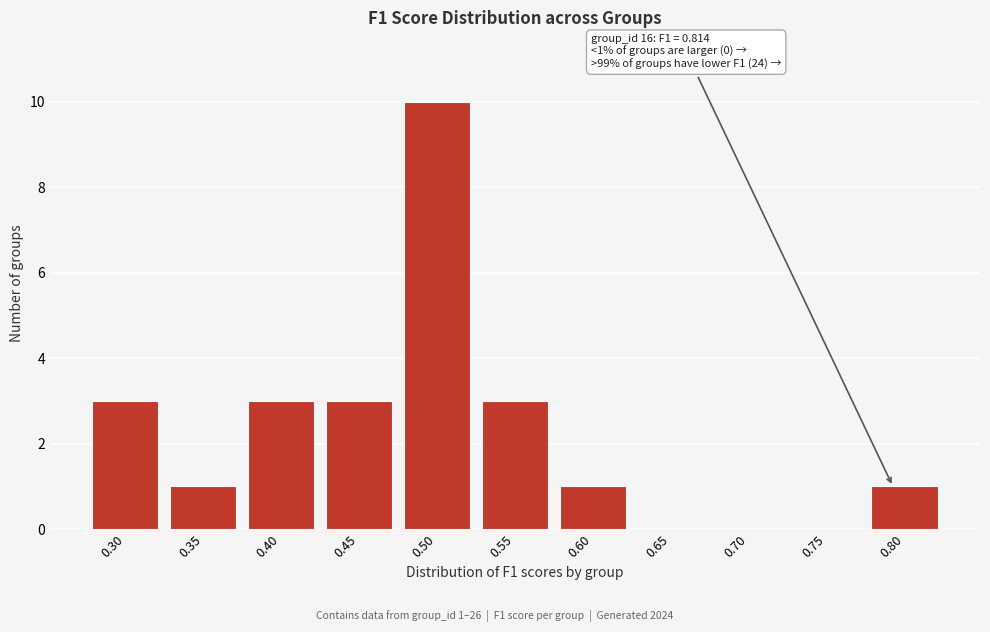

Reading left to right, what are all the values shown in this chart?

0.30=3	0.35=1	0.40=3	0.45=3	0.50=10	0.55=3	0.60=1	0.65=0	0.70=0	0.75=0	0.80=1